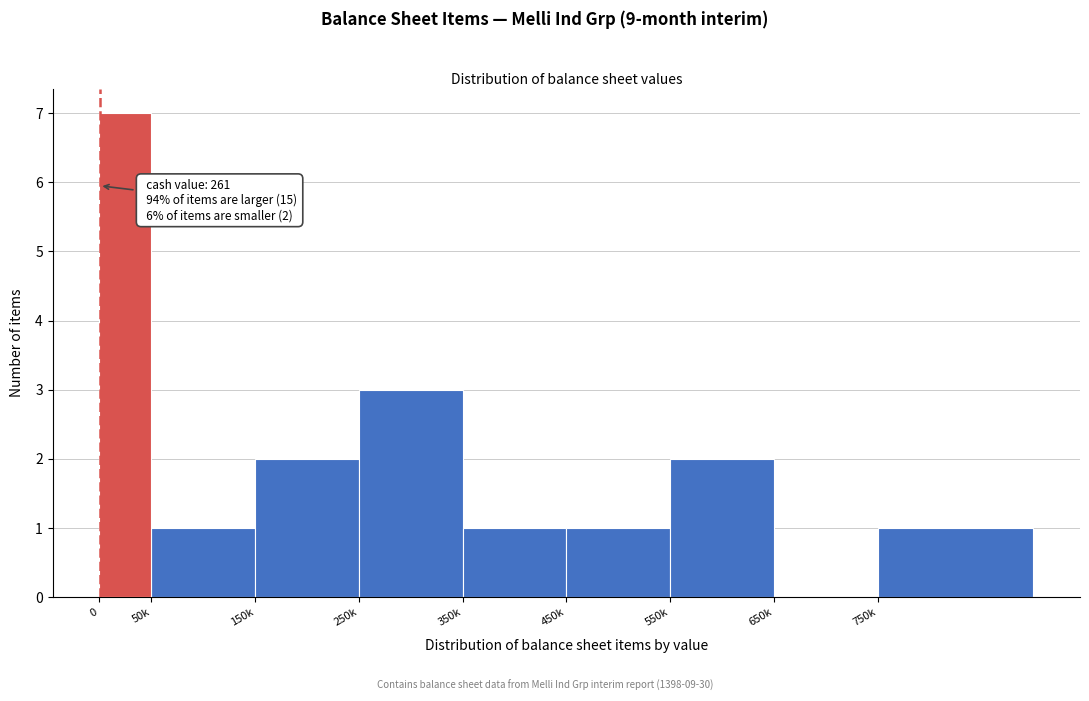

Reading left to right, what are all the values shown in this chart?

0=7	50k=1	150k=2	250k=3	350k=1	450k=1	550k=2	650k=0	750k=1